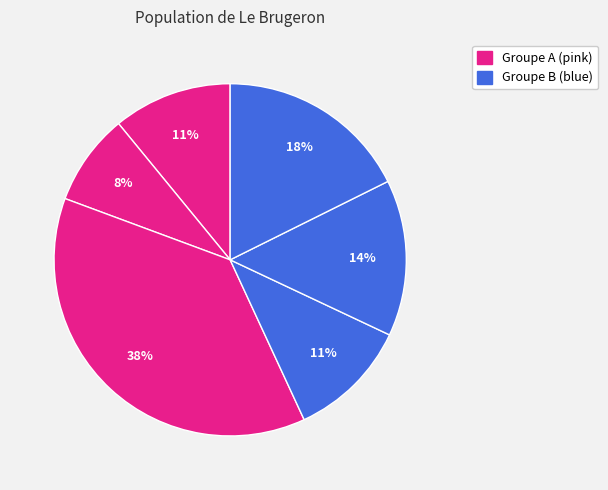

Count the number of slices in the pie.

6